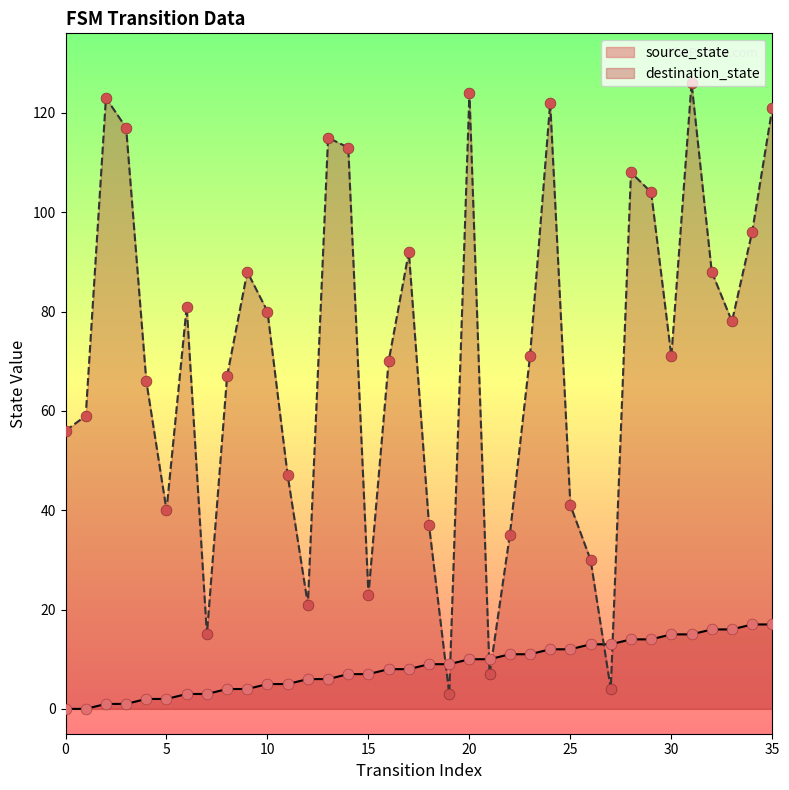

At how many categories does at least one series exceed 7?

36